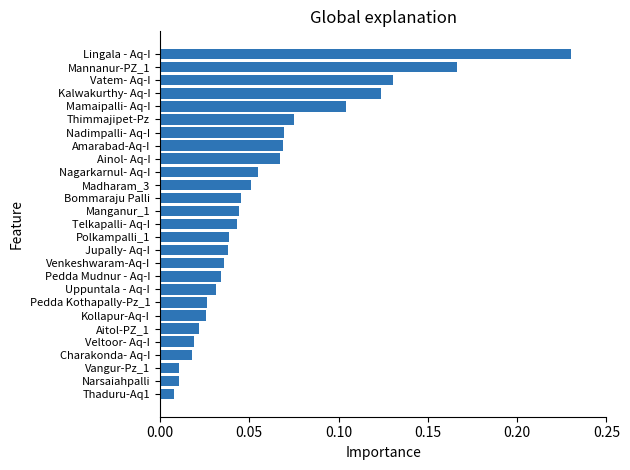

Which has a higher value, Thimmajipet-Pz or Pedda Kothapally-Pz_1?

Thimmajipet-Pz